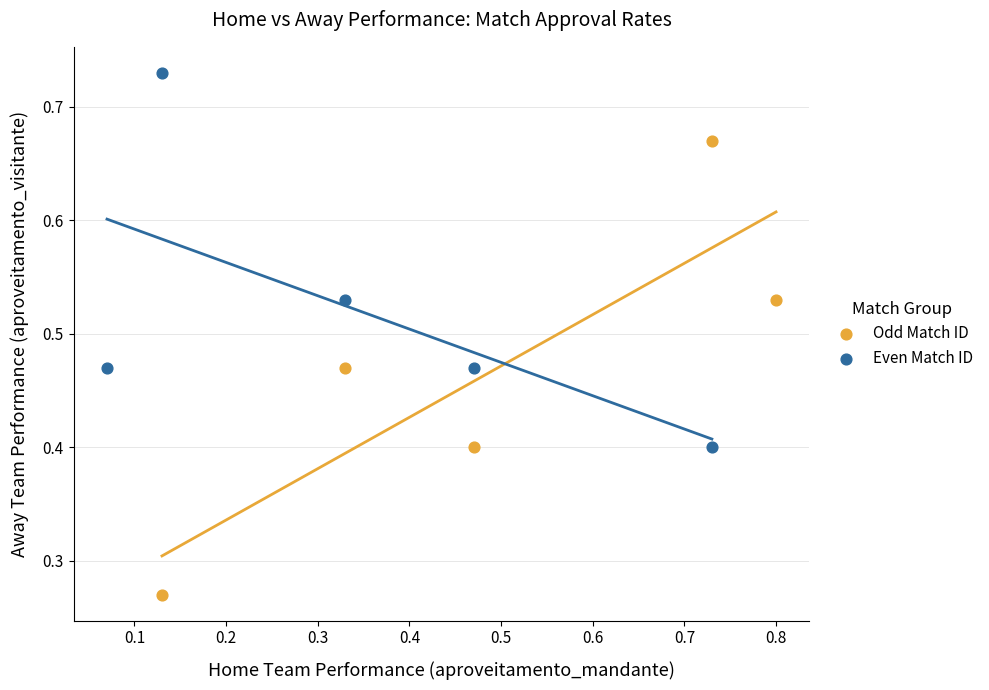

What are all the series names shown in the legend?

Odd Match ID, Even Match ID